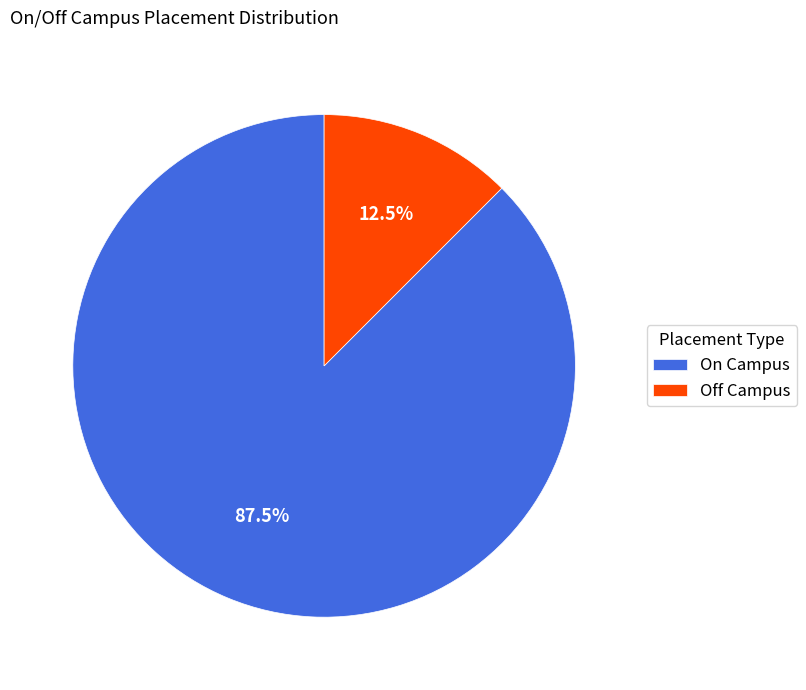

What is the ratio of the value at On Campus to the value at Off Campus?

7.0